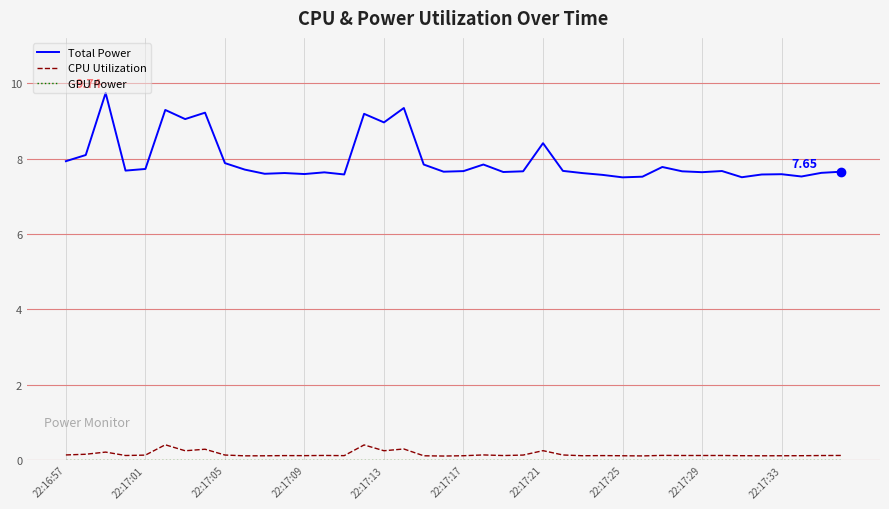

True or false: CPU Utilization and Total Power cross at least once.

False